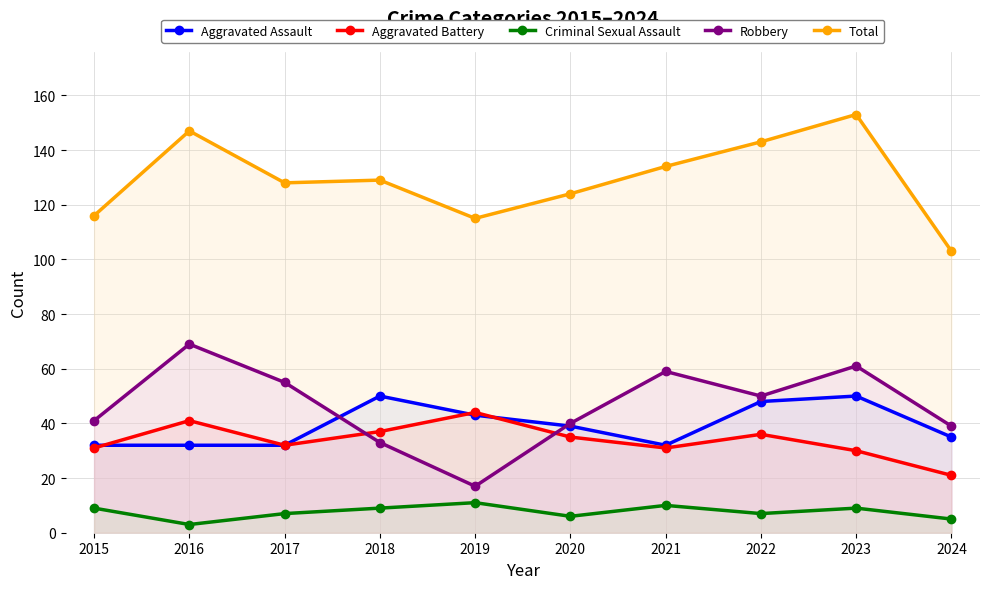

At which label does Criminal Sexual Assault first exceed 9?

2019